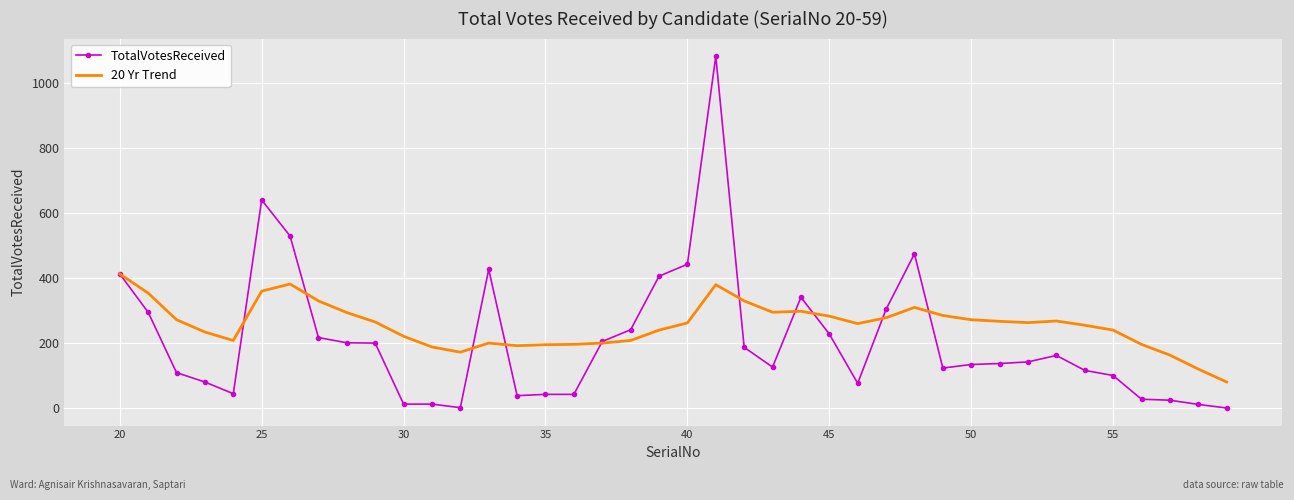

Rank the series by their maximum value, from lowest to highest.

20 Yr Trend, TotalVotesReceived